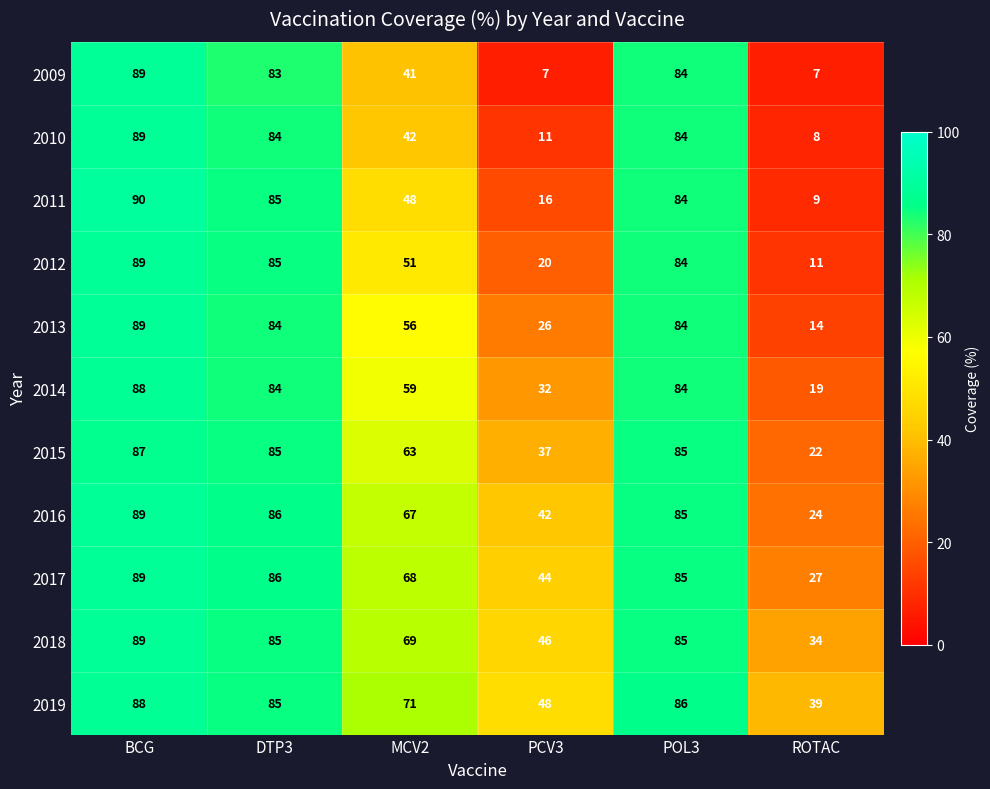

How many categories are shown in the chart?

6